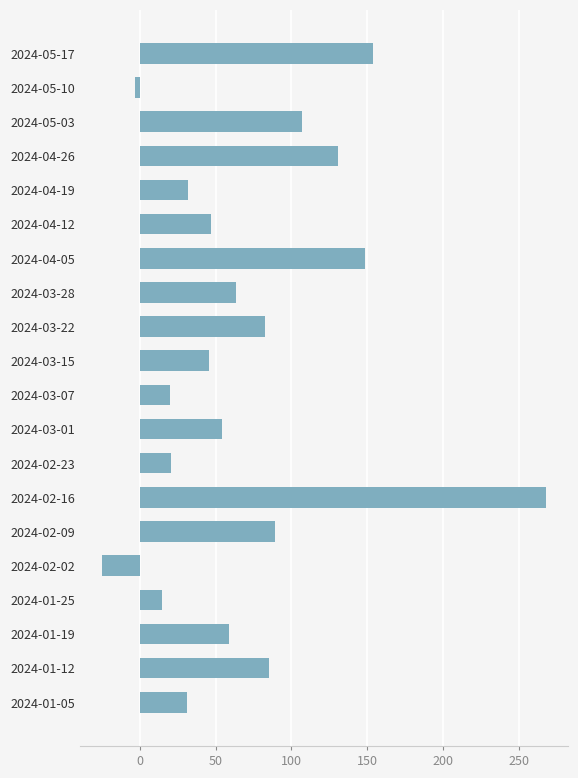

Which category has the highest value across all series?

2024-02-16